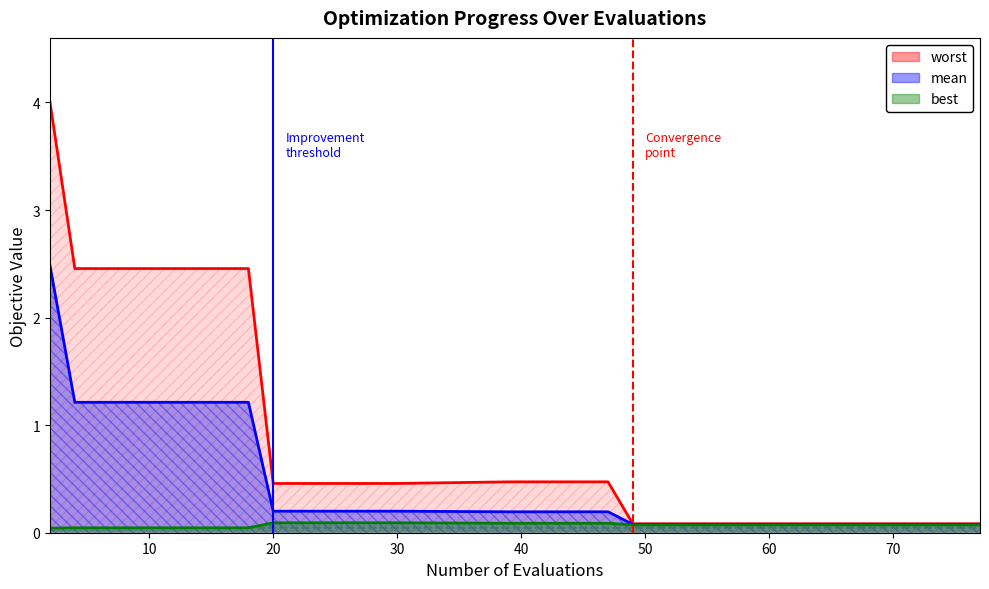

What are all the series names shown in the legend?

mean, best, worst